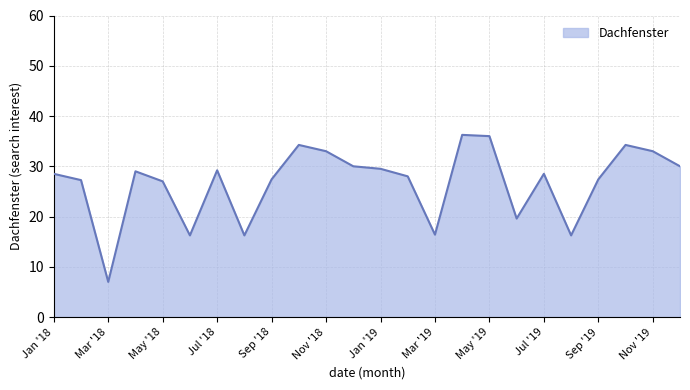

What is the minimum value shown in the chart?

7.0